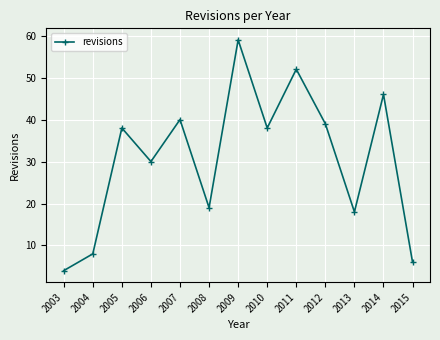

What is the difference between the maximum and minimum values?

55